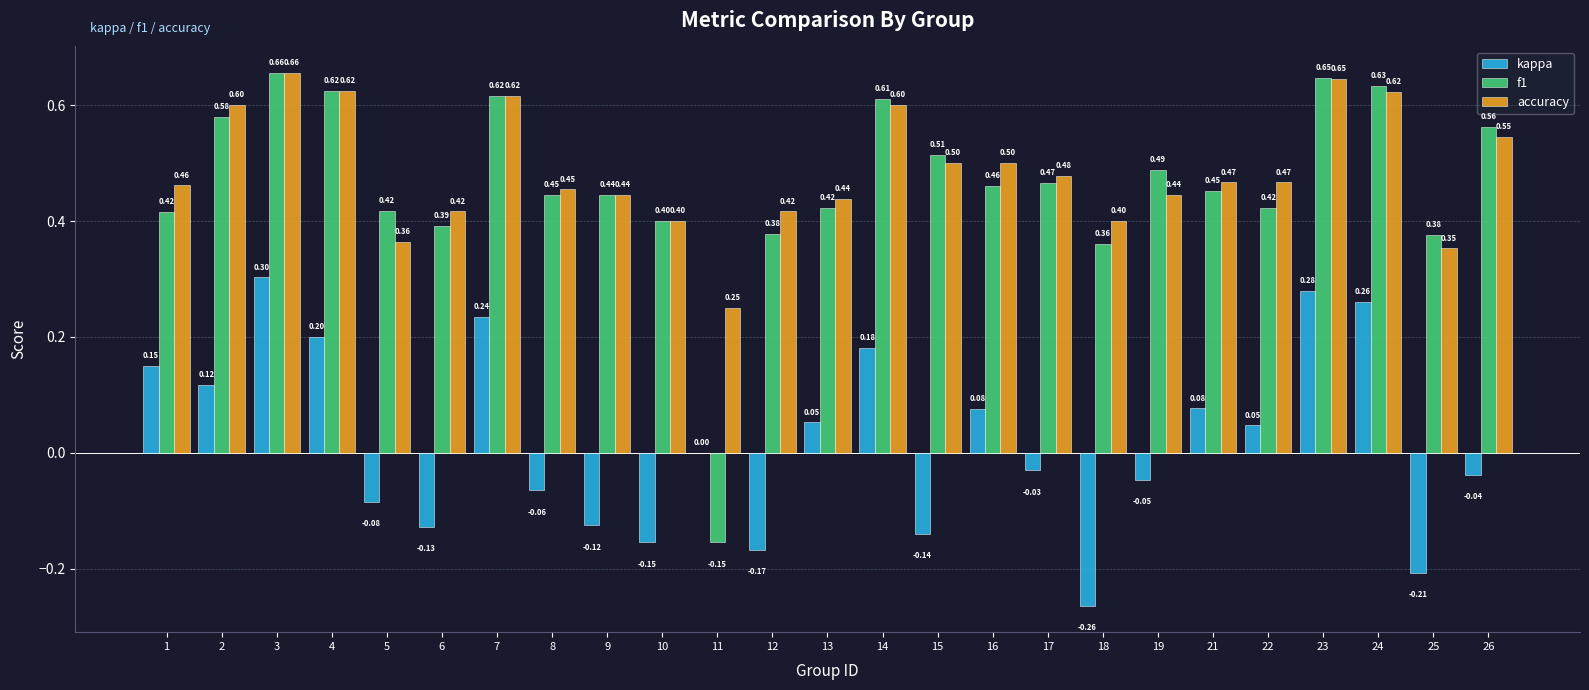

Which series has the largest total across all categories?

accuracy